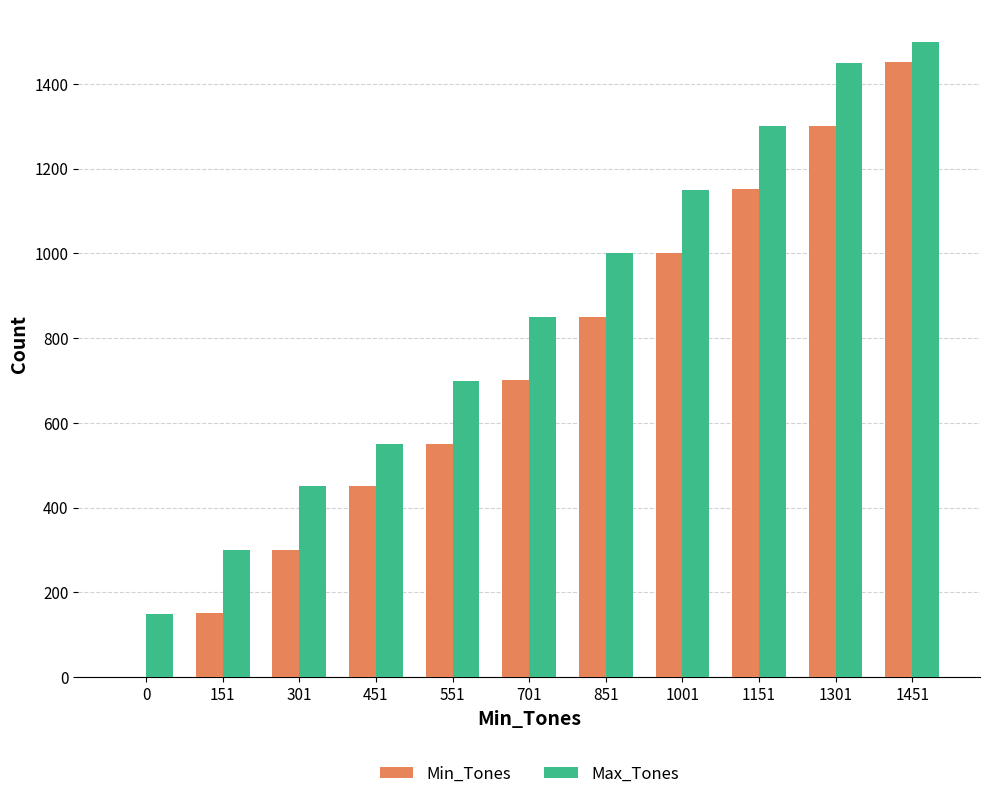

What is the total value across all series at 301?

751